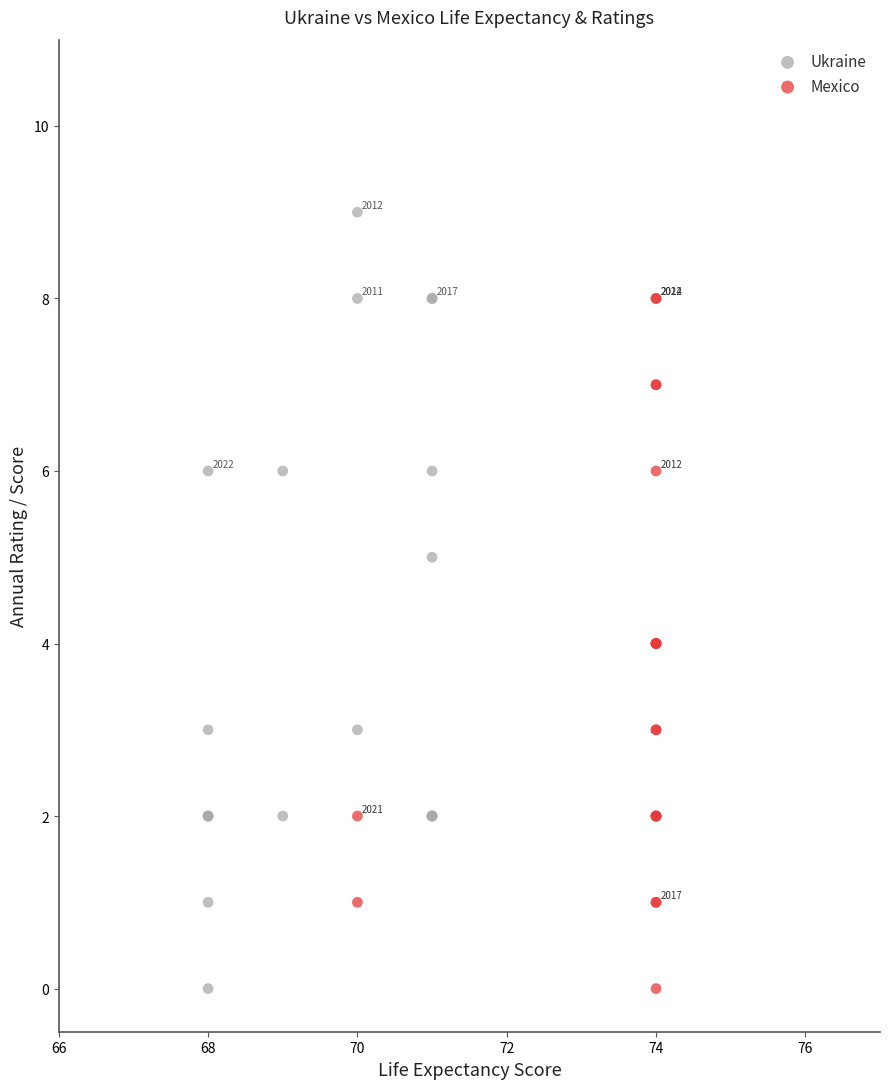

Which series contains the highest Y value?

Ukraine